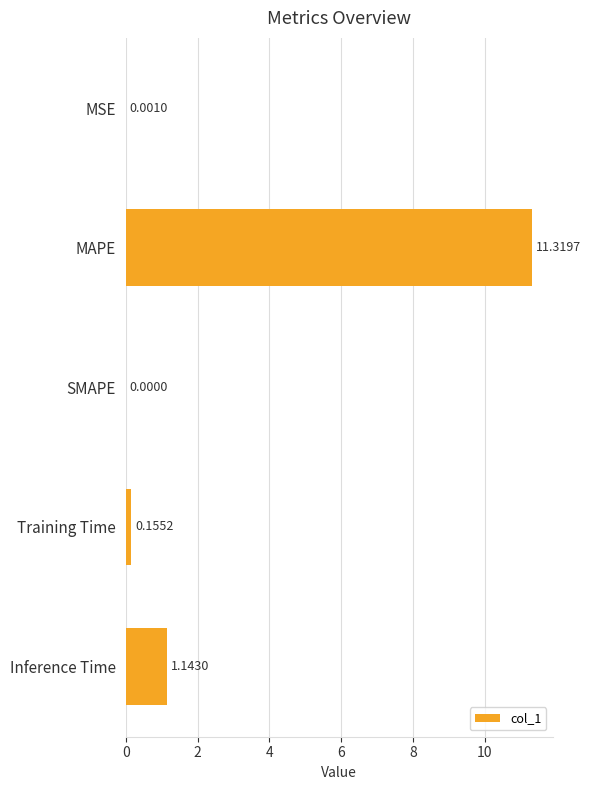

Which has a higher value, MSE or SMAPE?

MSE